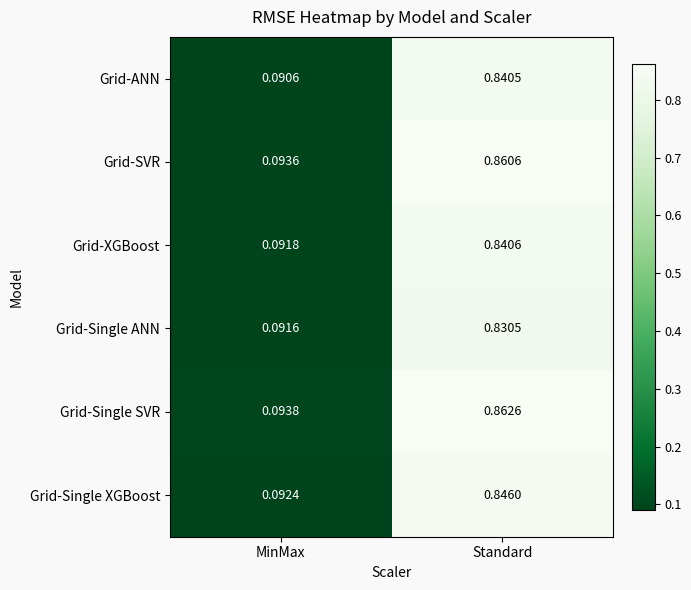

At which label is Grid-XGBoost closest to 0?

MinMax